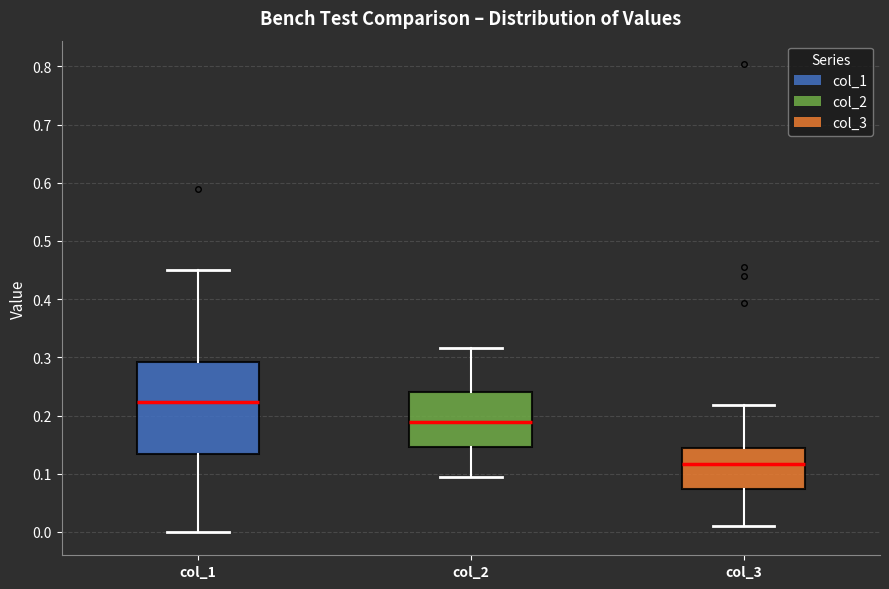

Which box's median line is the lowest?

col_3